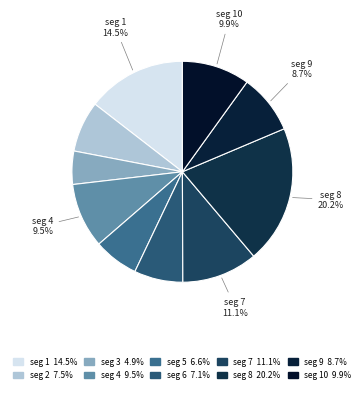

Count the number of slices in the pie.

10